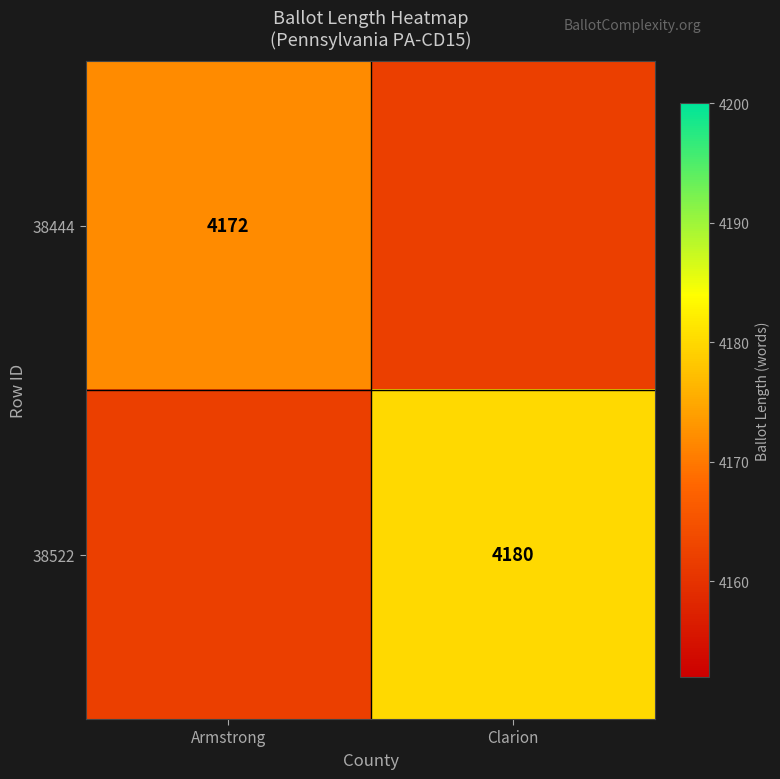

True or false: 38444 has a value of 4172 at Armstrong.

True